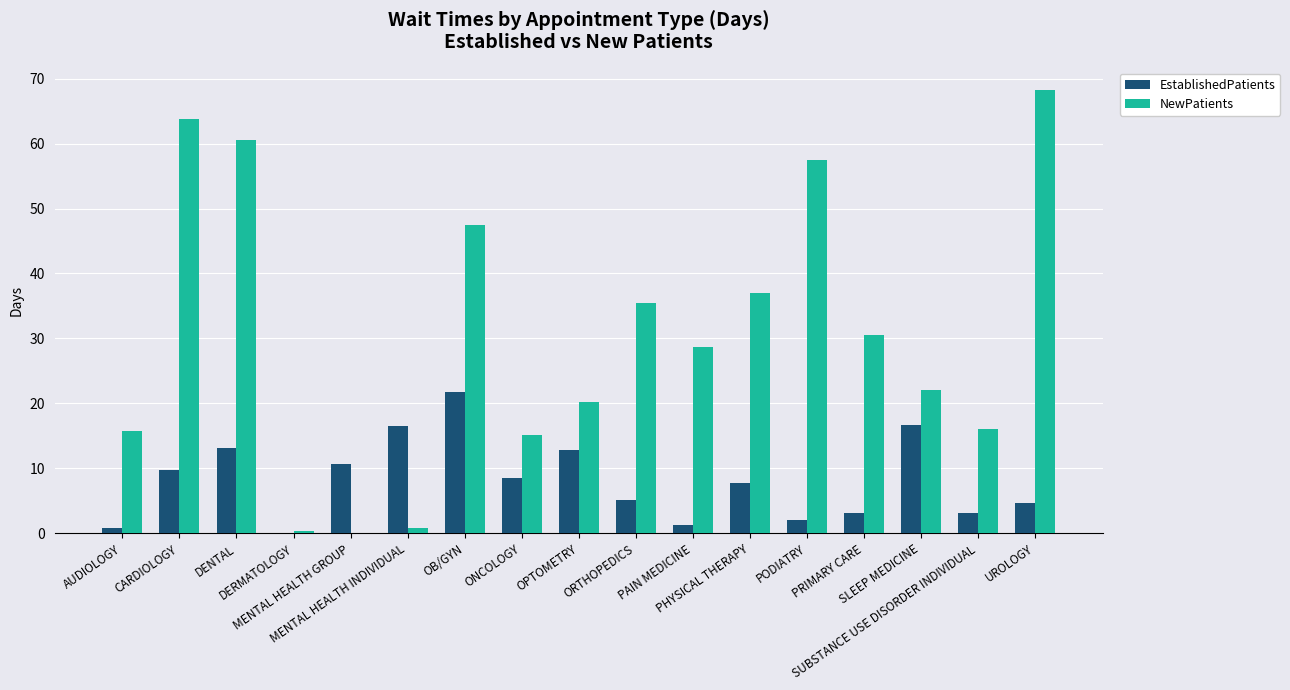

What is the maximum value for EstablishedPatients?

21.8